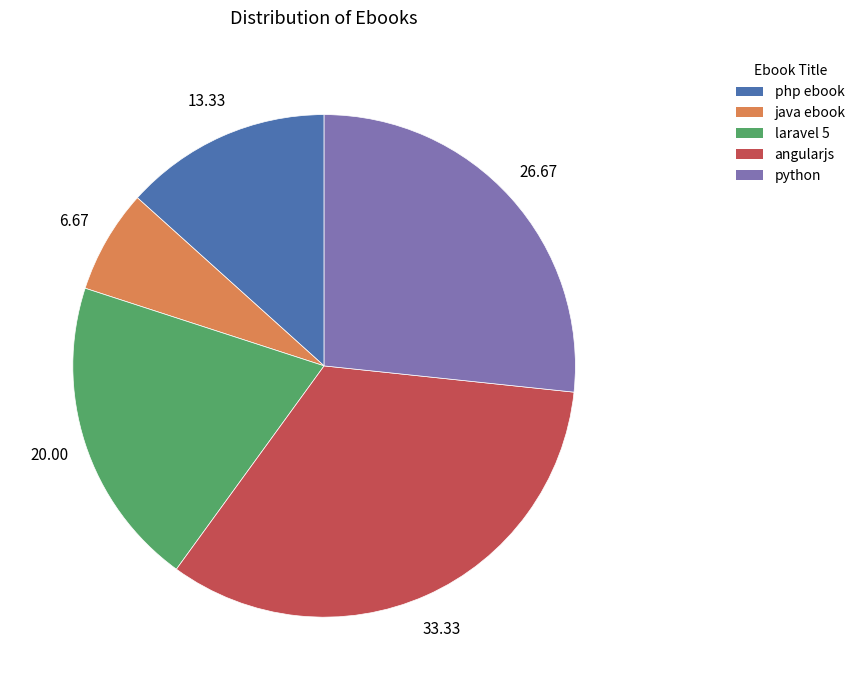

Do angularjs and python together represent more than half of the pie?

Yes